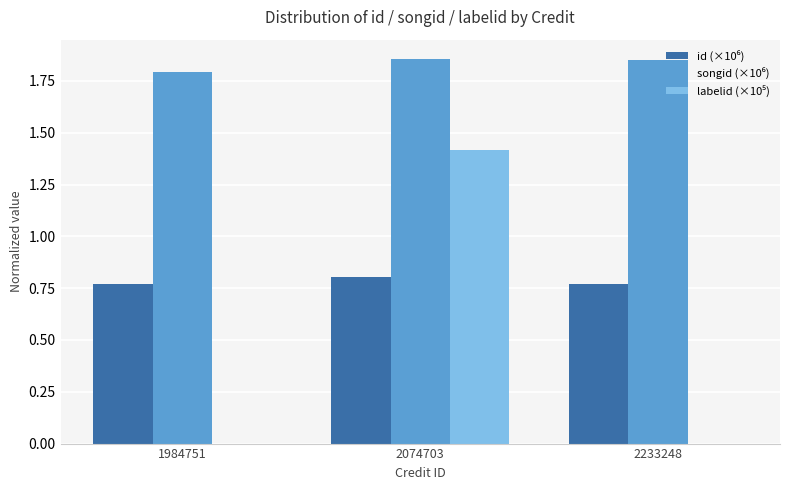

What is the total value across all series at 2074703?

4.1